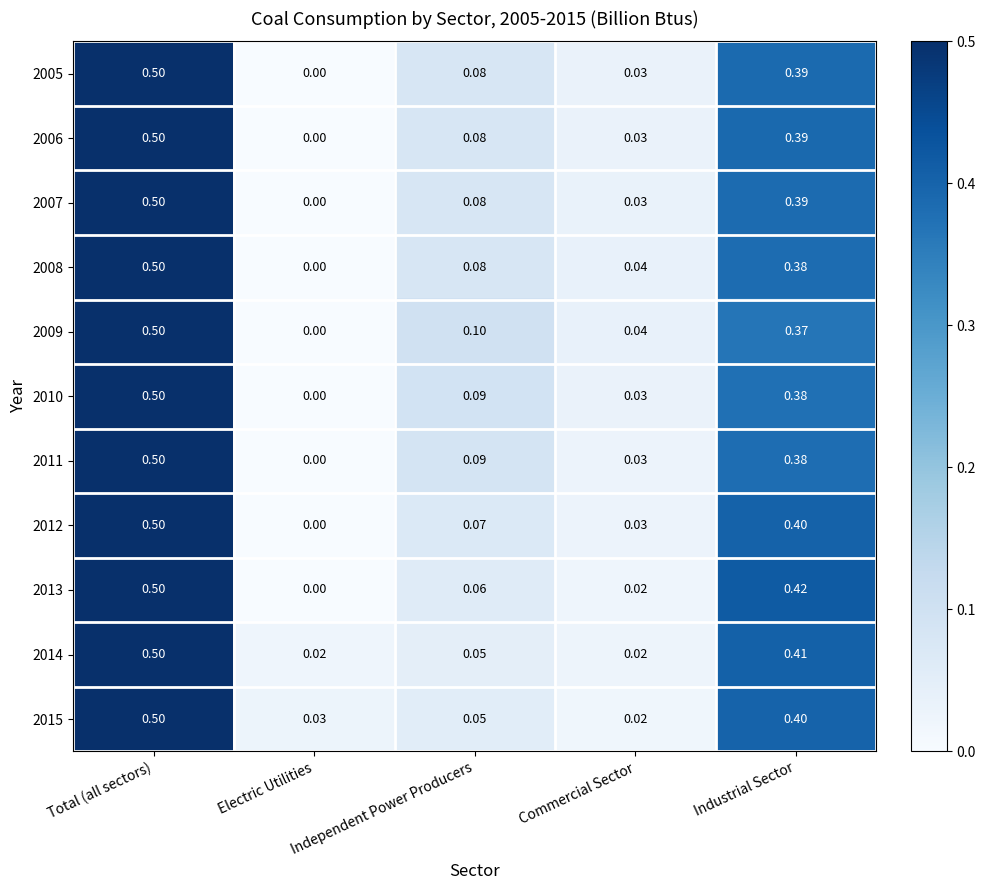

Which category has the highest value across all series?

Total (all sectors)